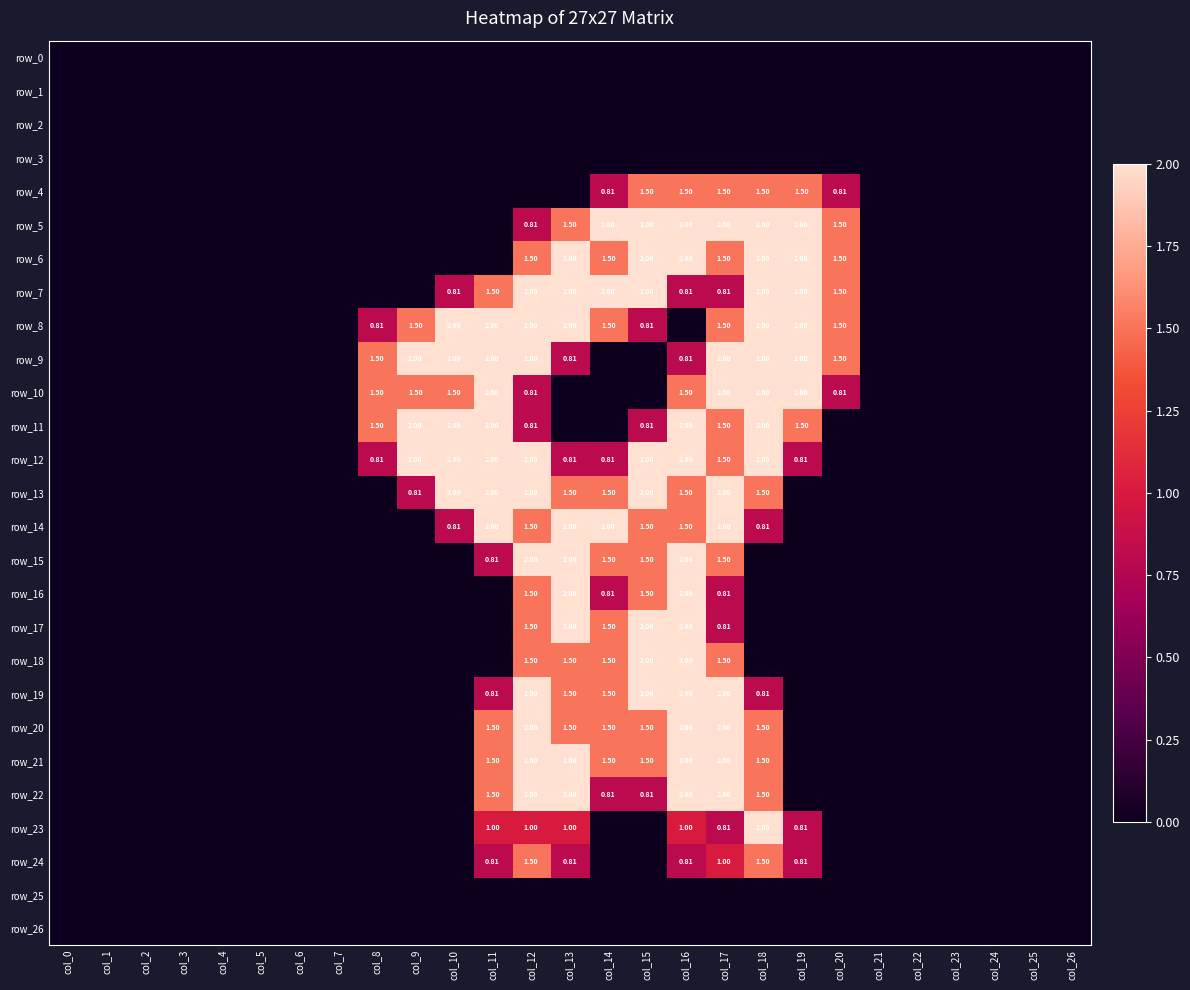

At which label is row_19 closest to 1?

col_11